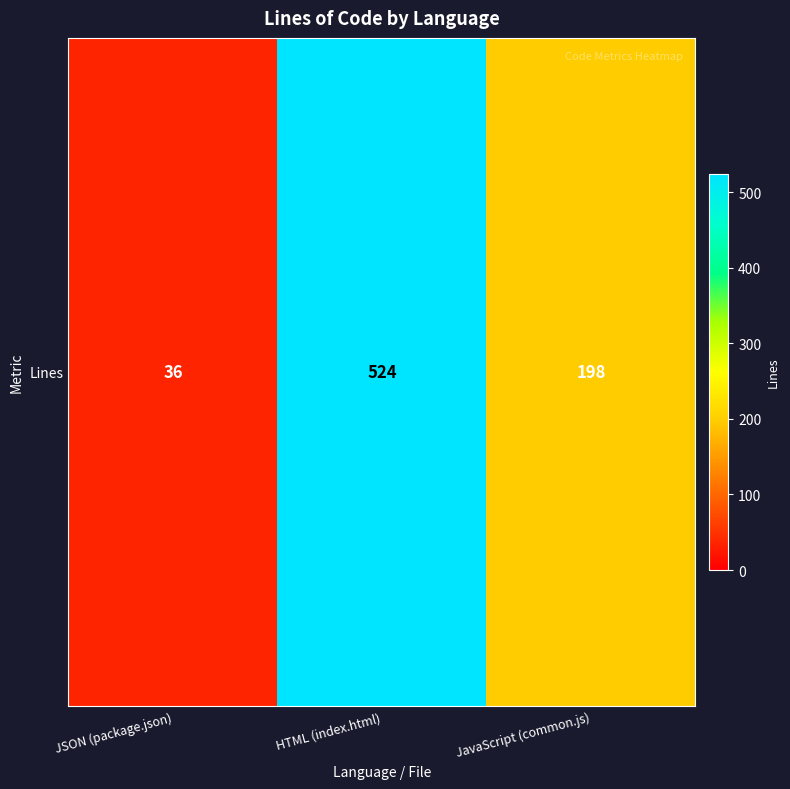

How many values are below 198?

1